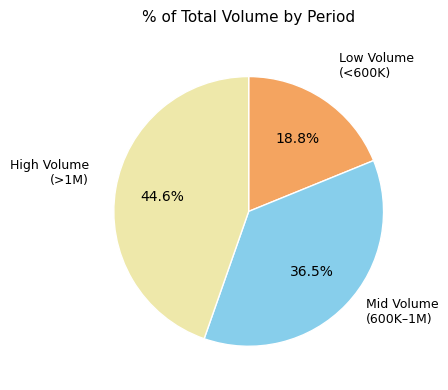

Is there any slice that represents more than half of the pie?

No